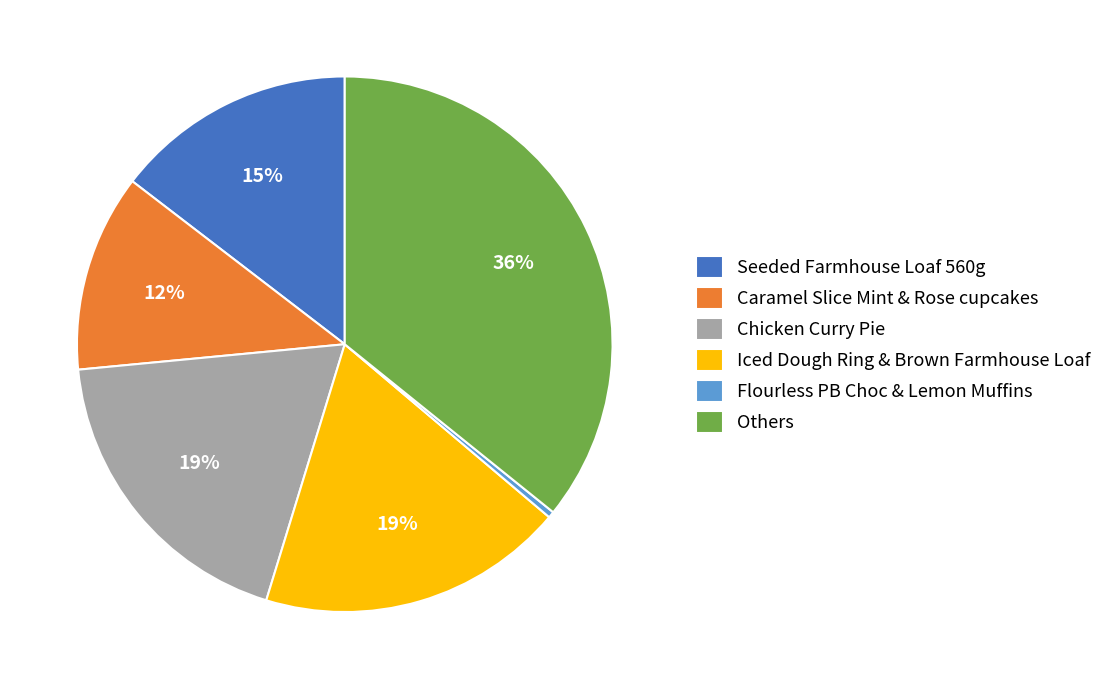

To the nearest percent, what is the average slice percentage?

17%